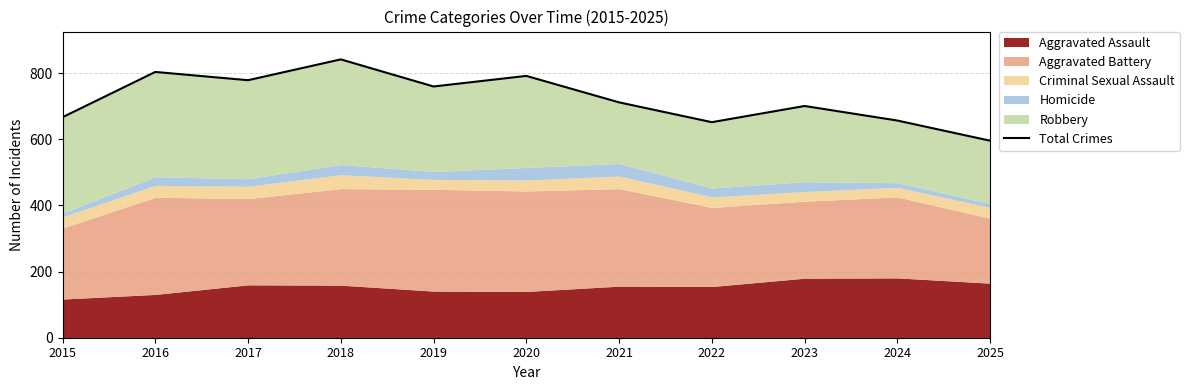

What is the smallest value displayed?

596